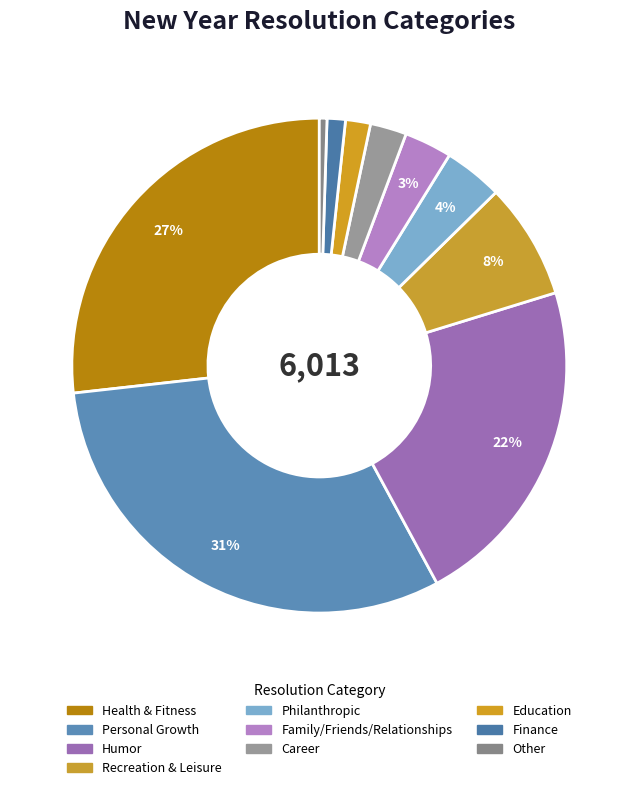

To the nearest percent, what is the combined percentage of Philanthropic and Career?

6%